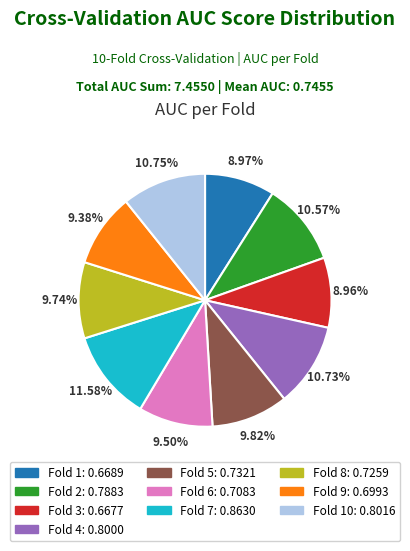

Is there any slice that represents more than half of the pie?

No